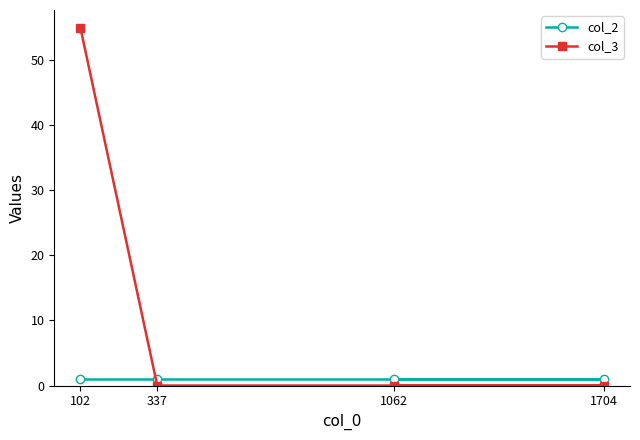

True or false: col_3 has more than 1 points higher than both neighbors.

False